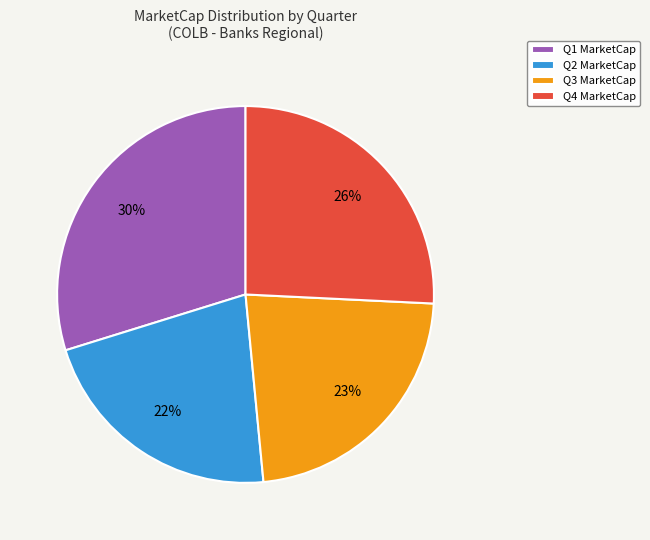

Approximately how many times larger is the value at Q4 MarketCap compared to Q2 MarketCap?

1.2